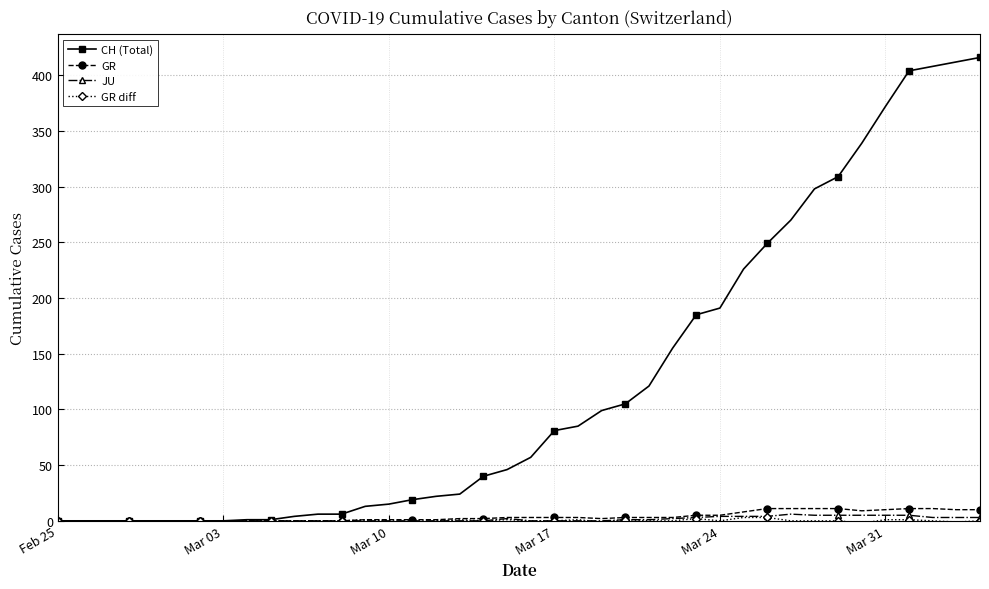

Which series has the largest total across all categories?

CH (Total)